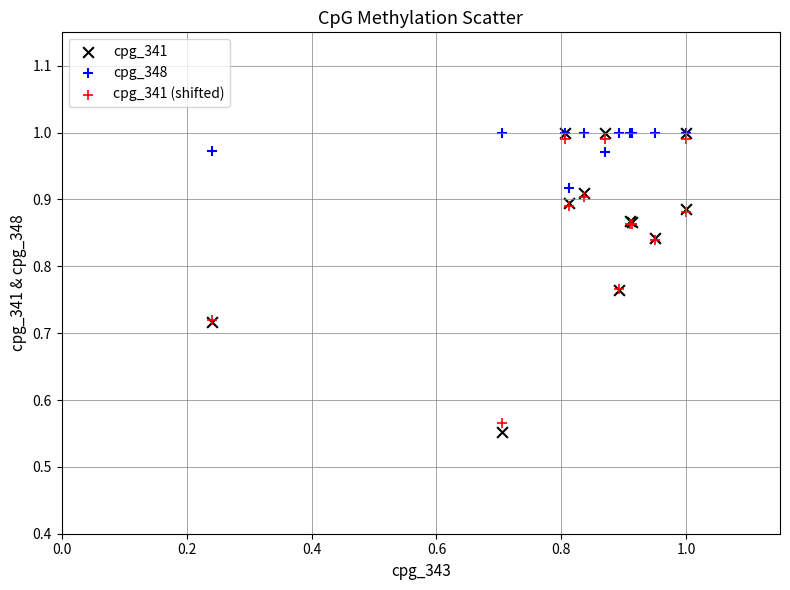

What are all the series names shown in the legend?

cpg_341, cpg_348, cpg_341 (shifted)